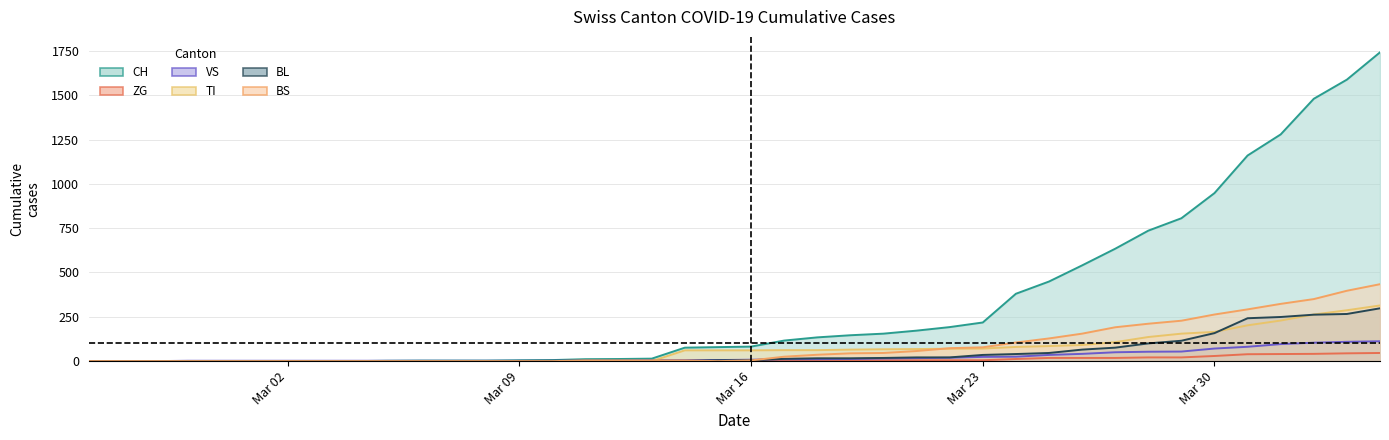

True or false: TI and CH cross at least once.

False